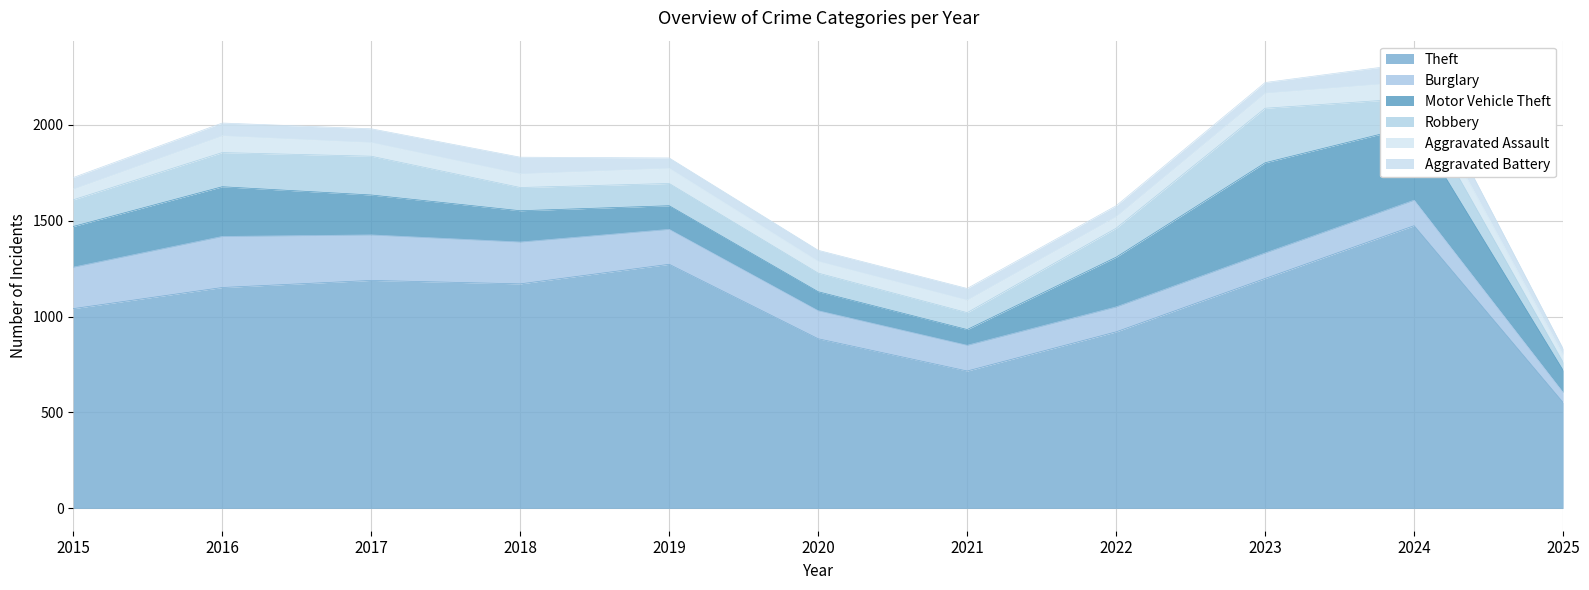

How many series are shown in this chart?

6